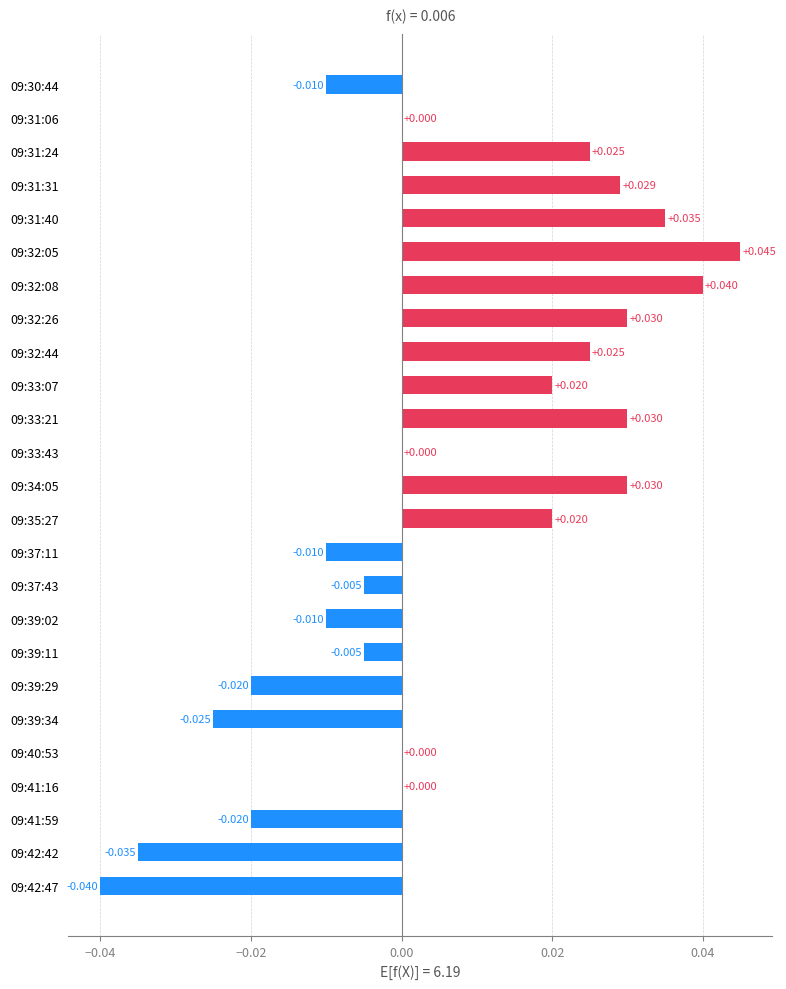

Count the number of data series in this chart.

1